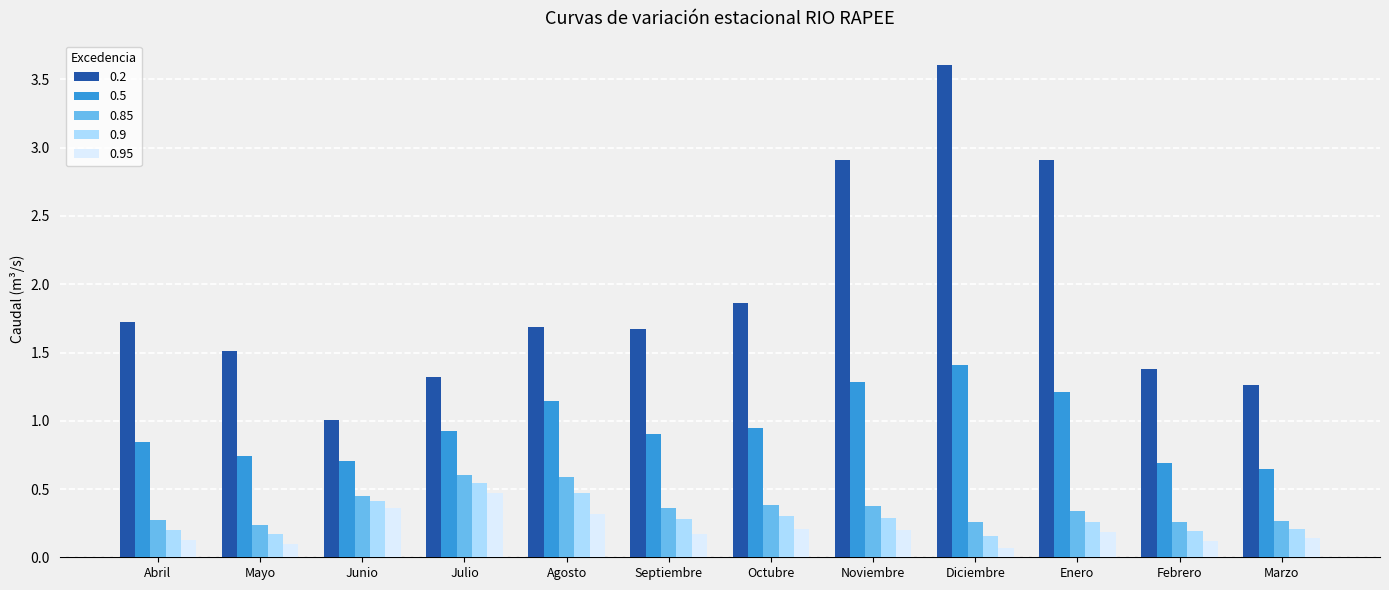

What is the label of the 8th bar from the left?

Noviembre